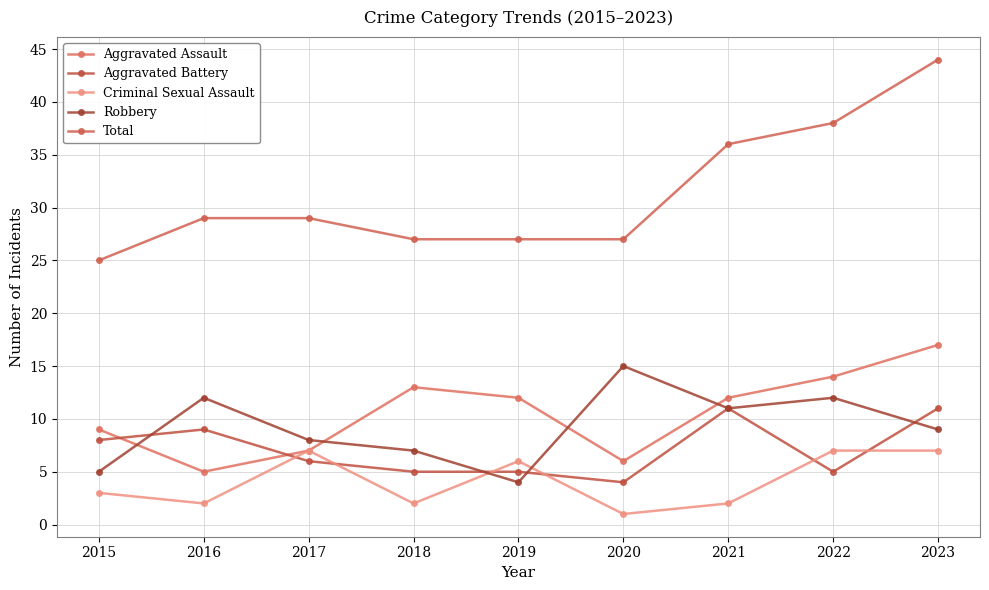

What is the value of the Robbery point at the 4th from the left?

7